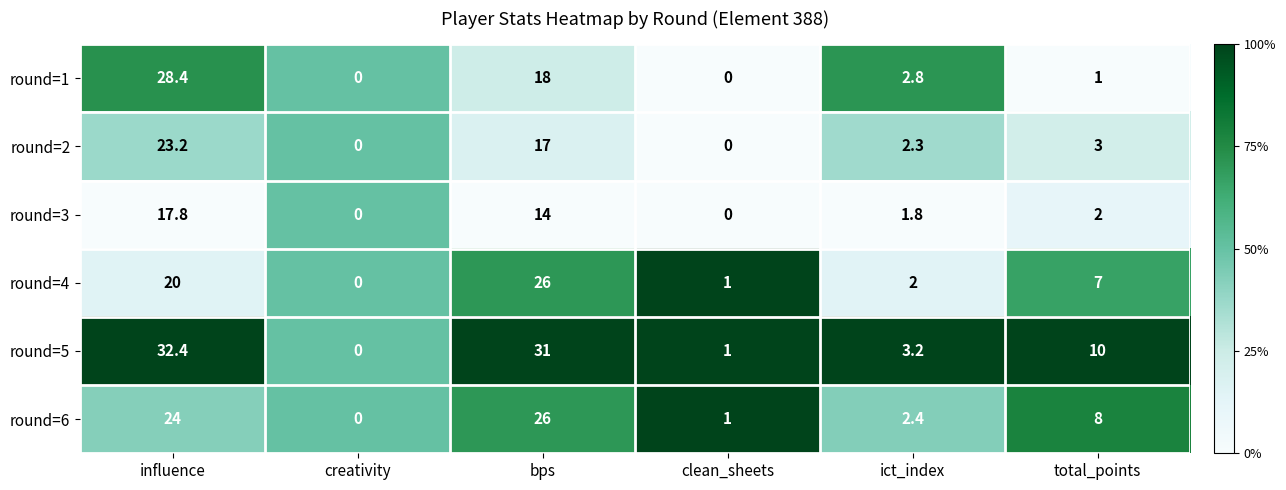

What is the difference between the second highest and second lowest values in the round=2 series?

17.0